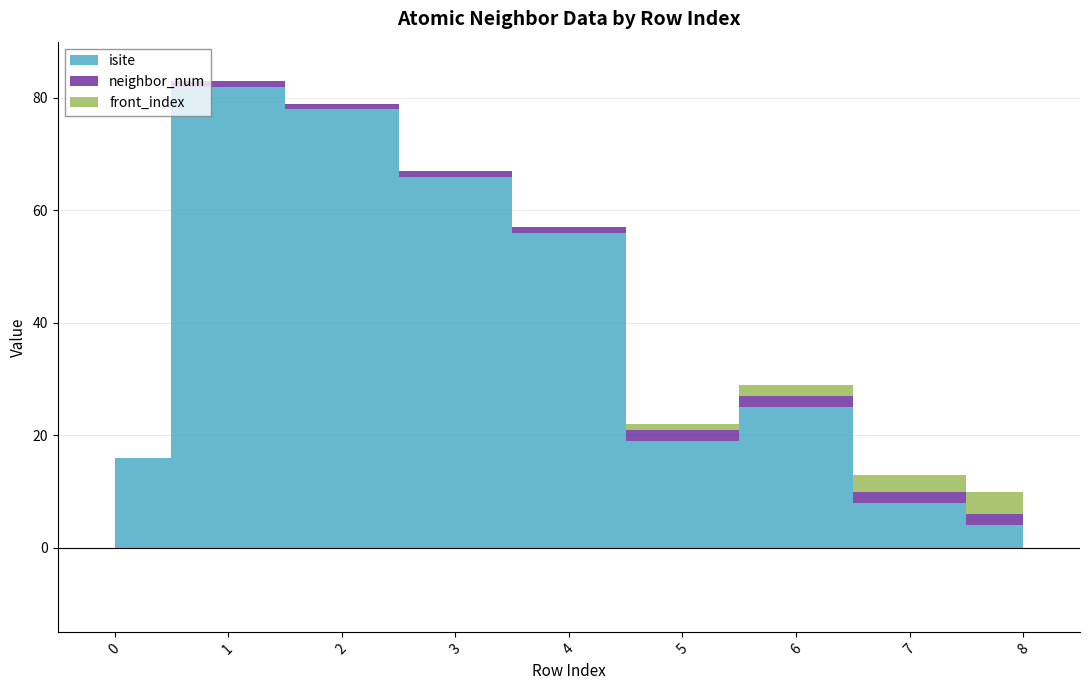

The isite series shows 48 at 1. True or false?

False